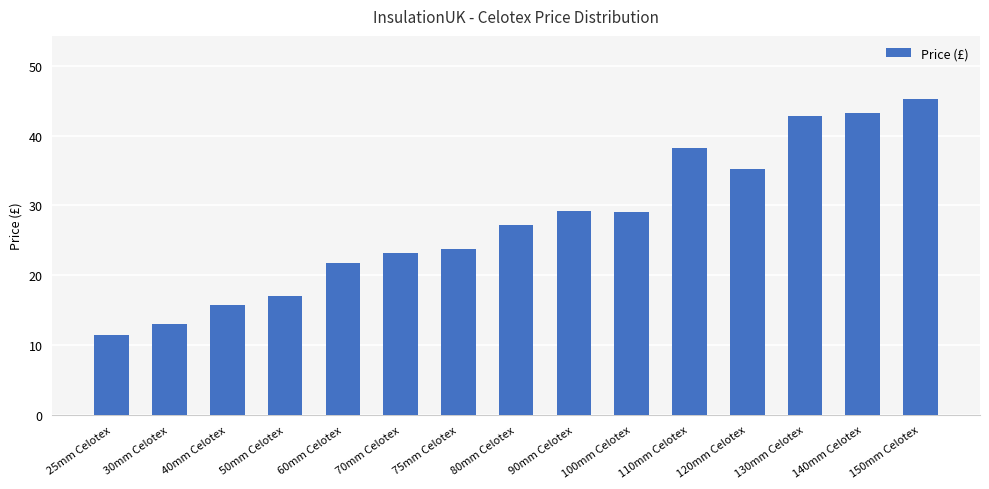

Where does the data first go above 27?

80mm Celotex